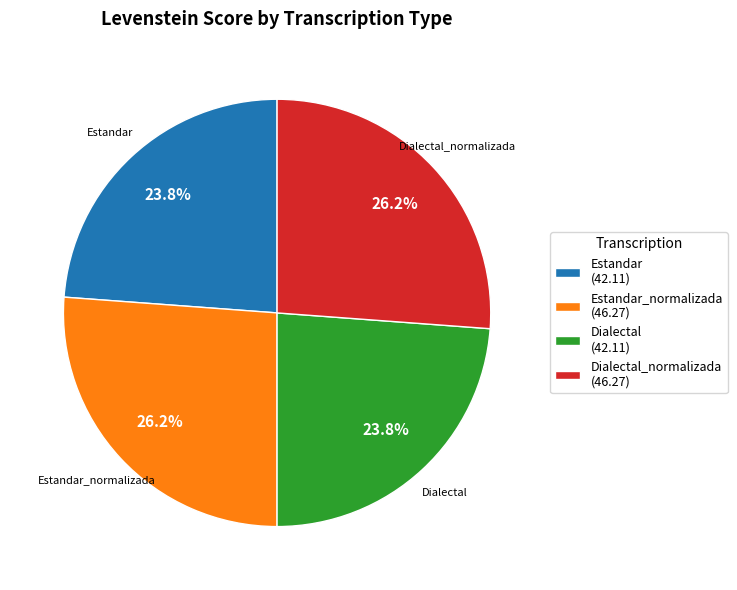

How many slices are in this pie chart?

4